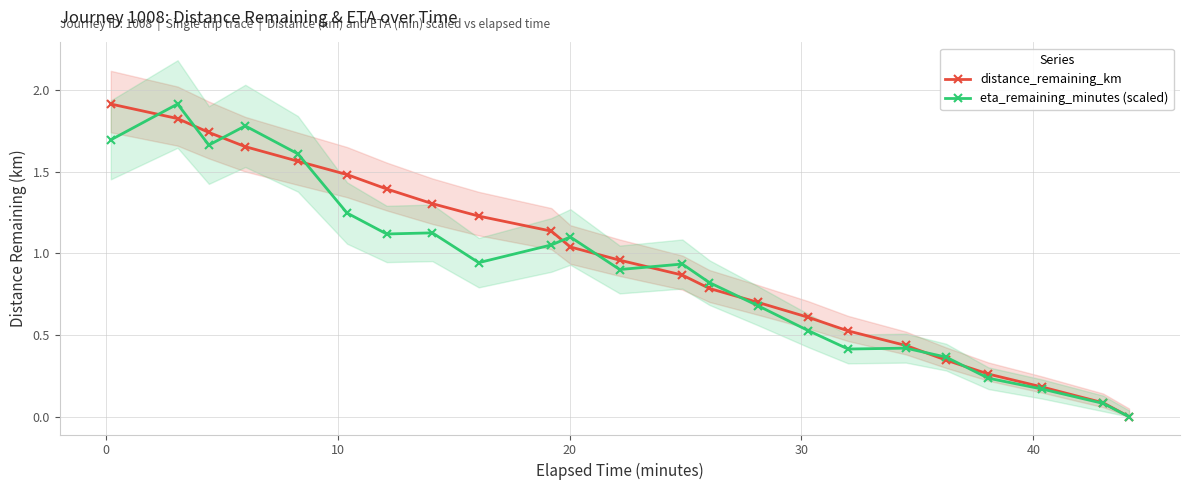

Which series has the largest total across all categories?

distance_remaining_km